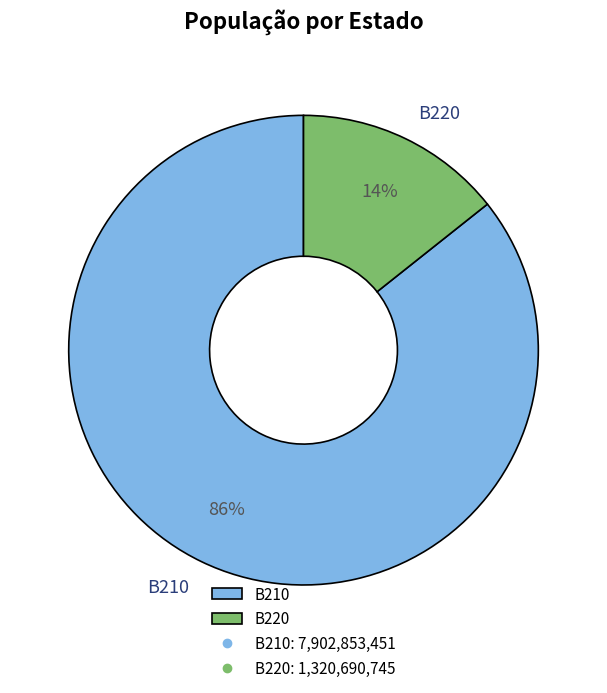

Which has a higher value, B220 or B210?

B210